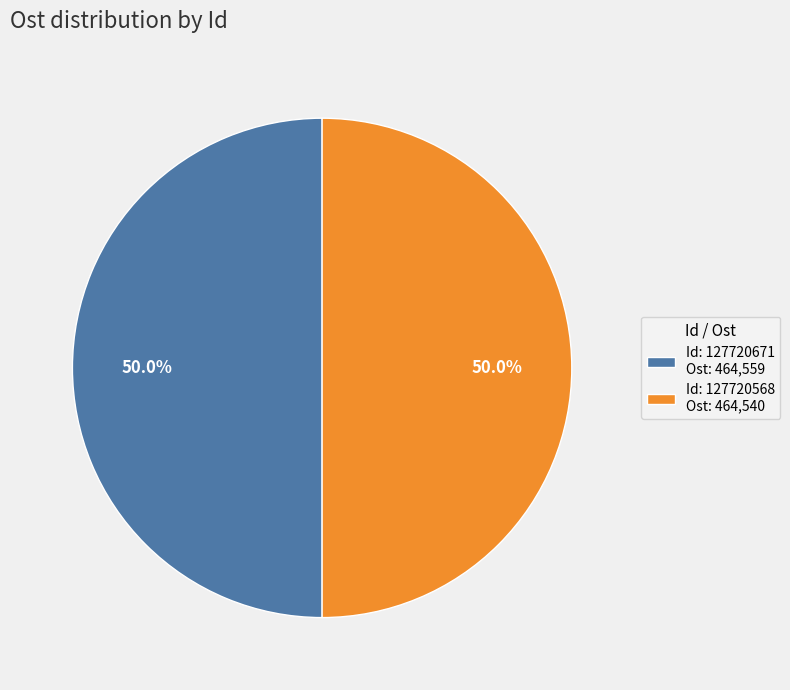

What percentage is NOT represented by Id: 127720671 Ost: 464,559?

50.0%